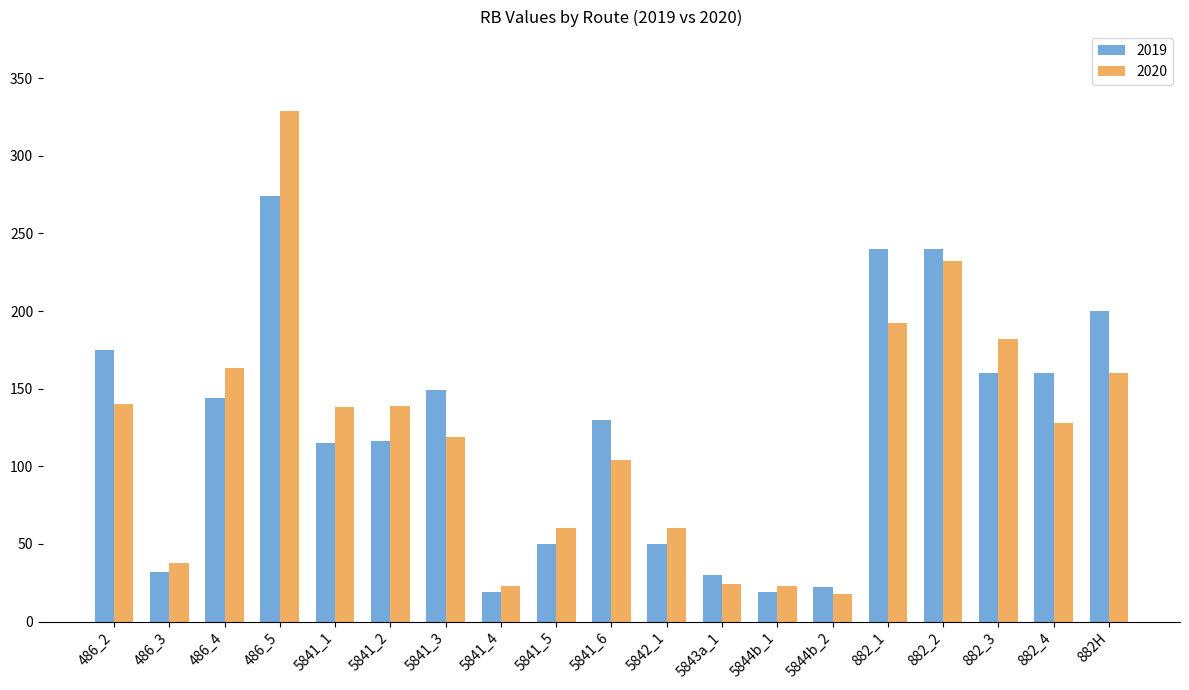

What position from the right is 5843a_1?

8